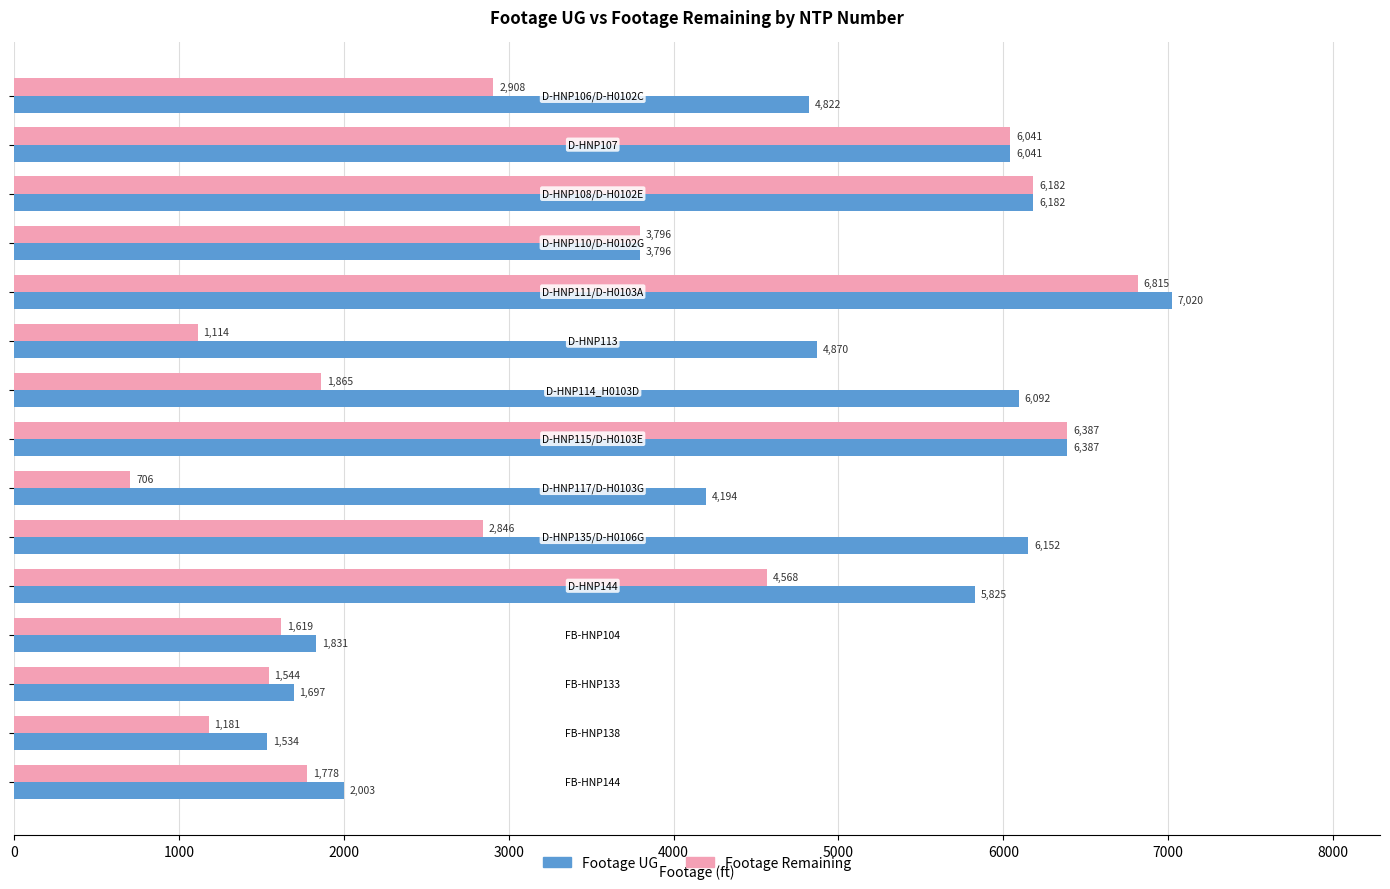

What is the greatest value displayed?

7020